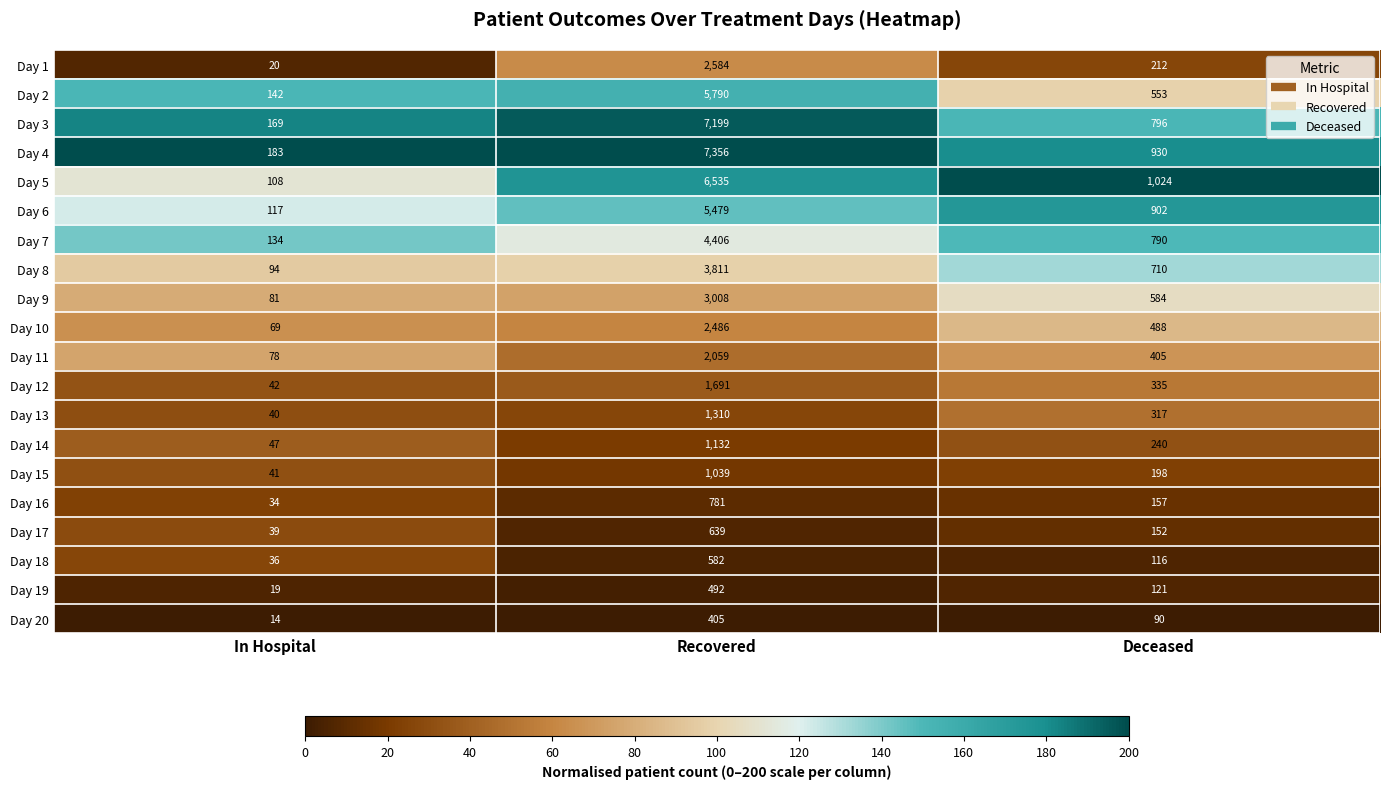

Where does the Day 4 series first go above 930?

Recovered